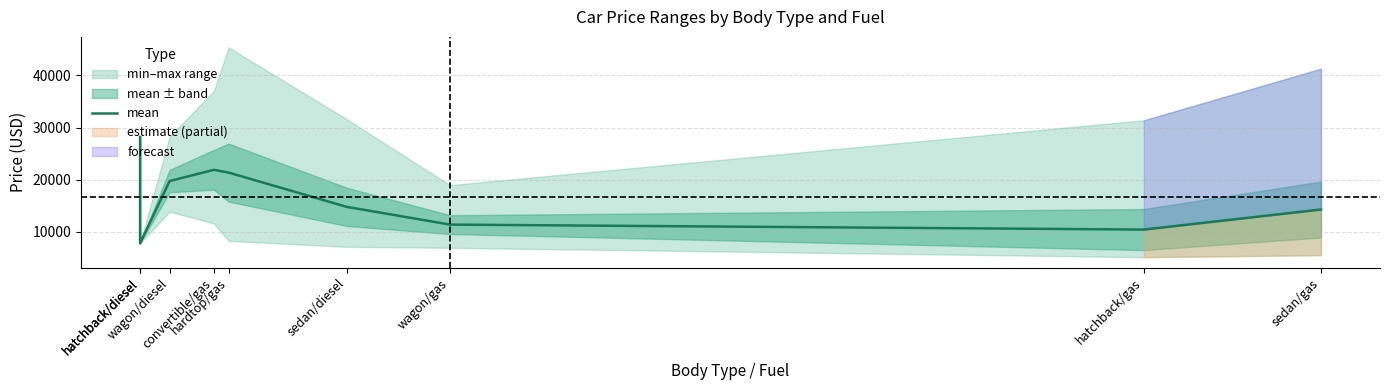

Which label corresponds to the largest value in the chart?

hatchback/diesel